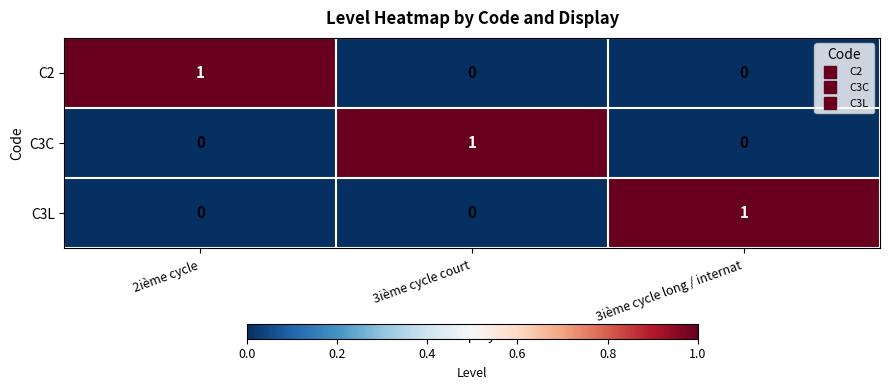

What is the total value across all series at 3ième cycle long / internat?

1